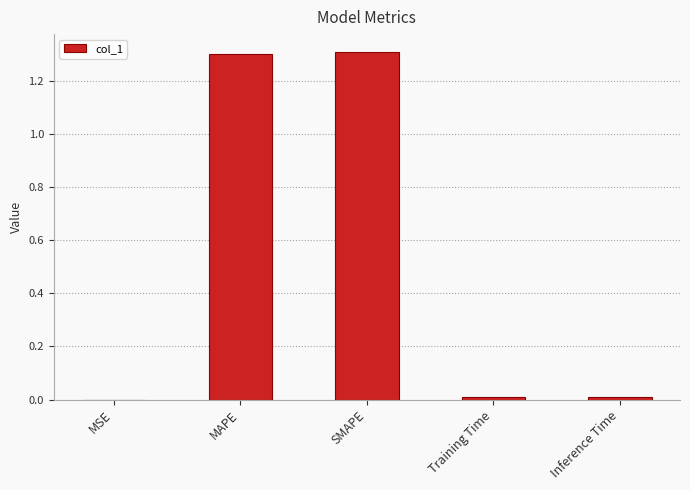

How many distinct data groups are displayed?

1